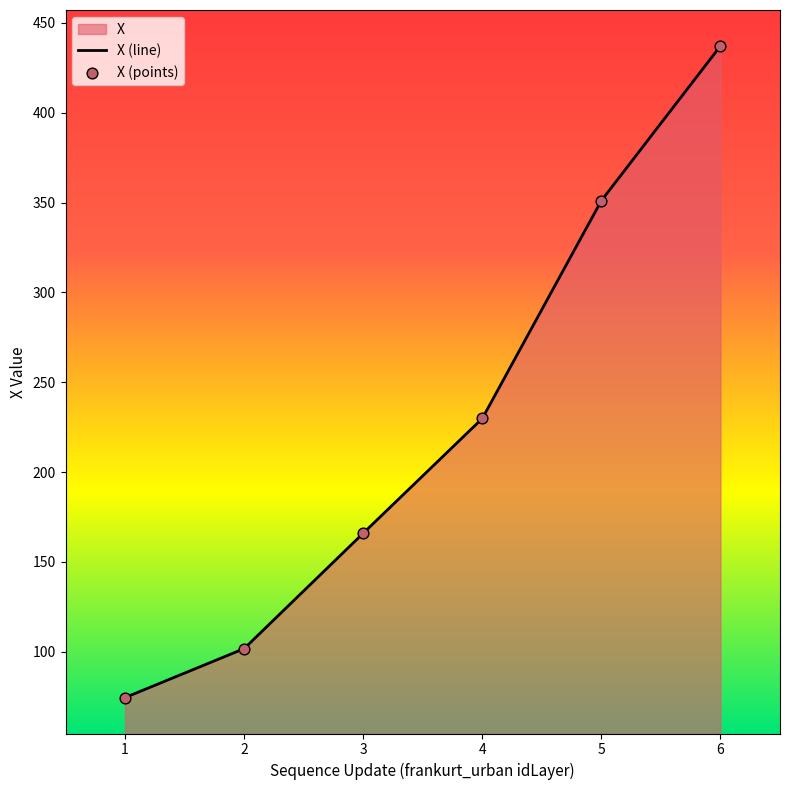

Which series contains the highest Y value?

X (line)